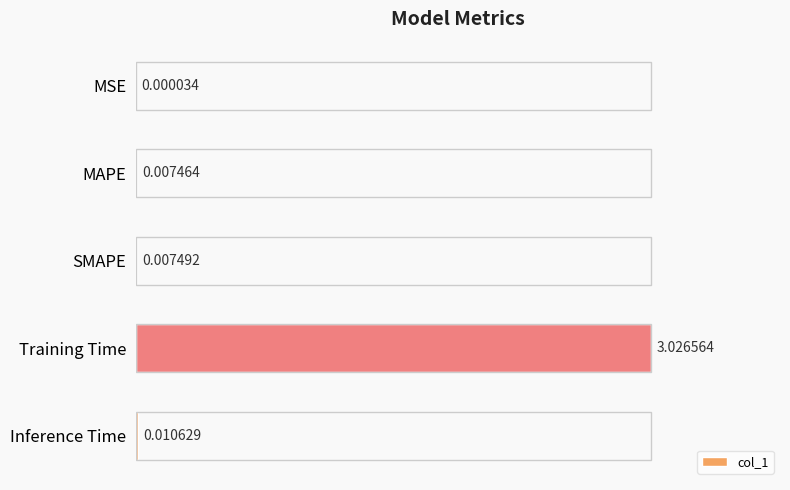

What is the sum of all values?

3.1